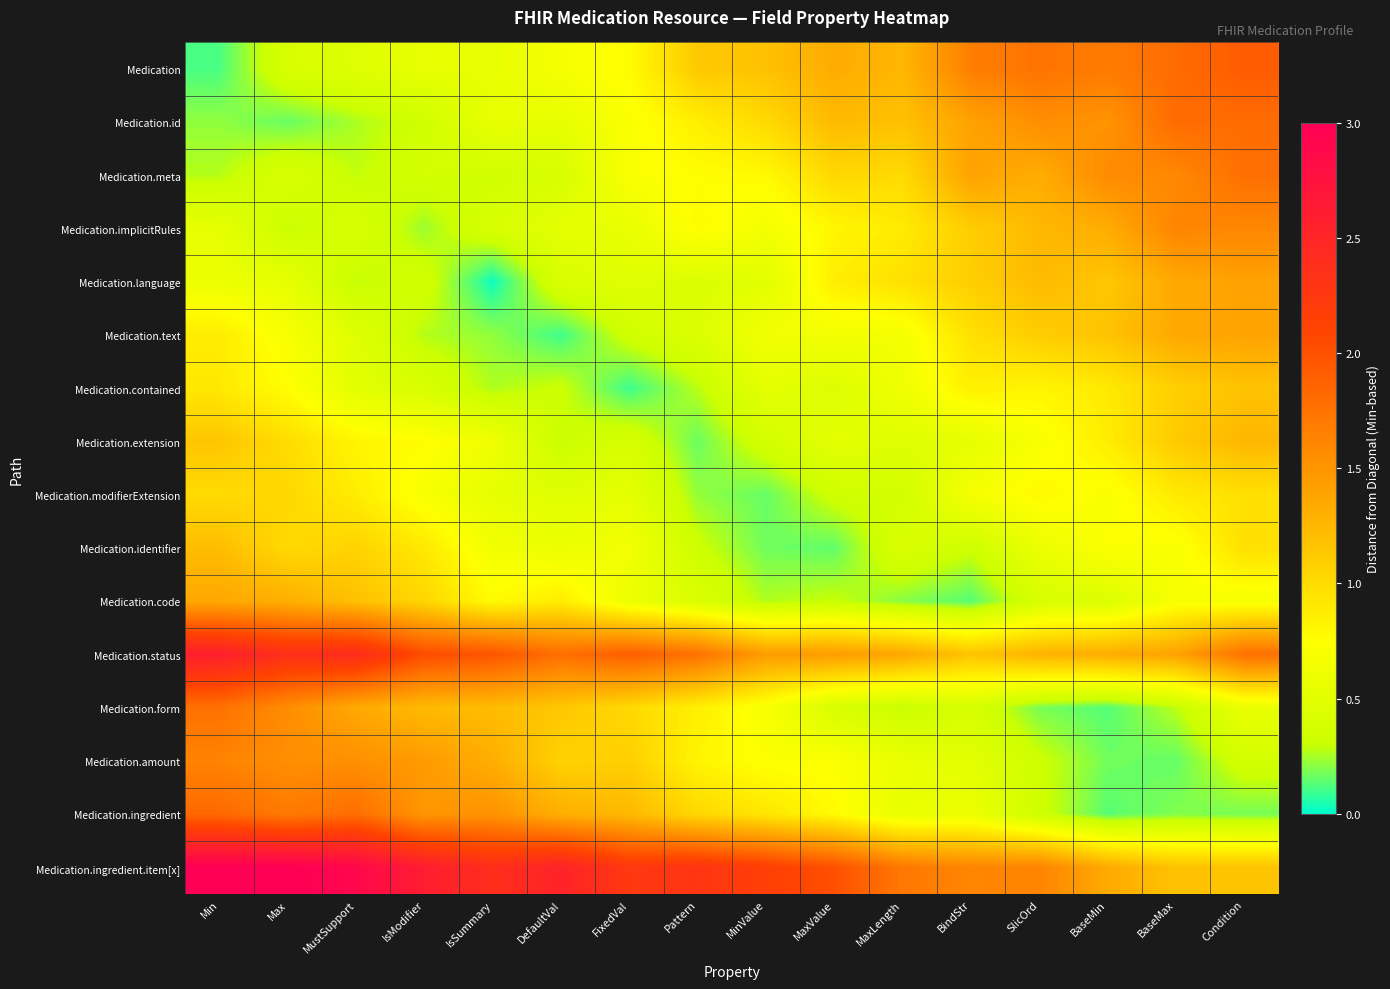

What is the difference between the highest and lowest values at Pattern?

2.1